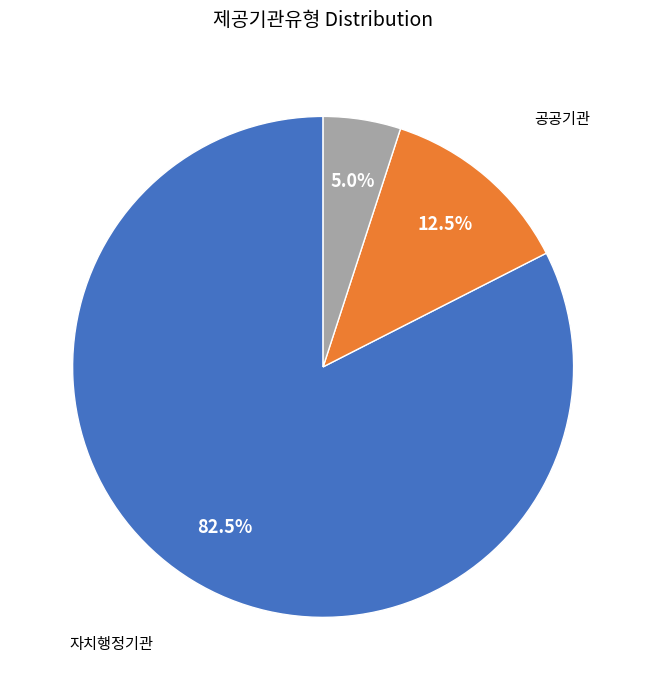

How many segments does this pie chart have?

3